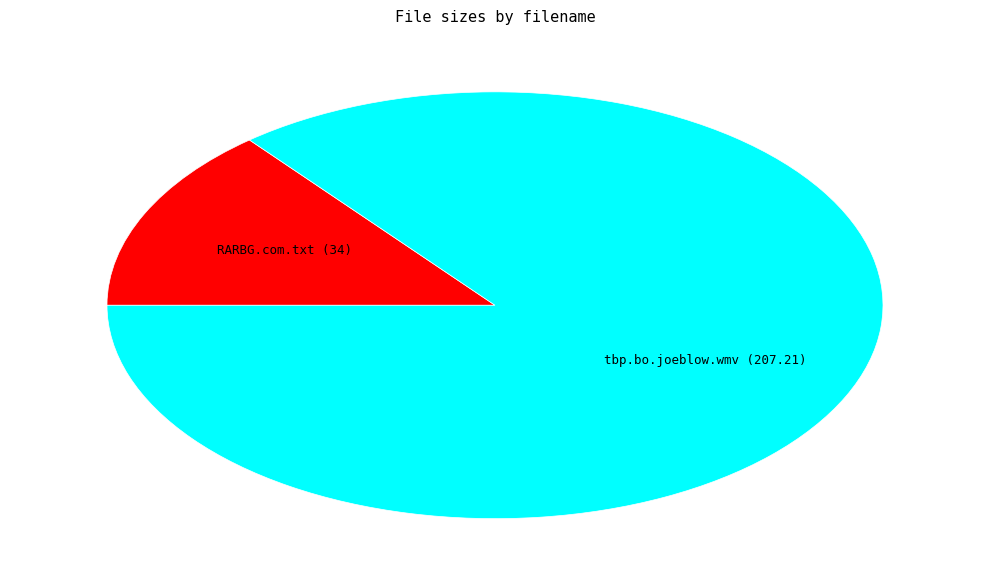

Is tbp.bo.joeblow.wmv the majority of the pie?

Yes